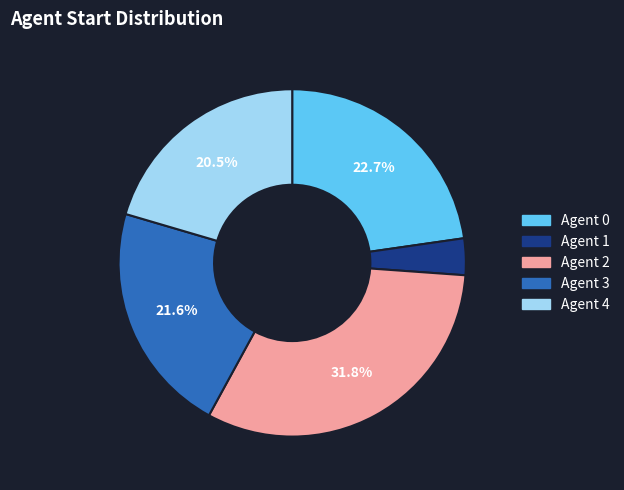

Which has a higher value, Agent 2 or Agent 3?

Agent 2